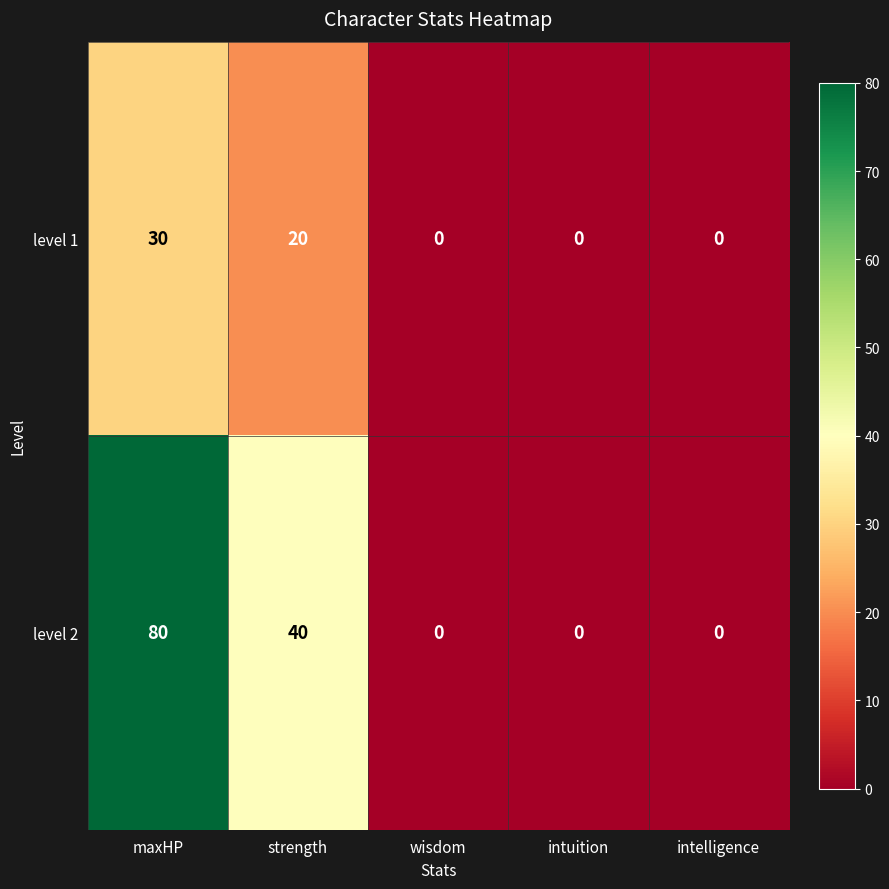

How many level 2 values are between 0 and 40?

4